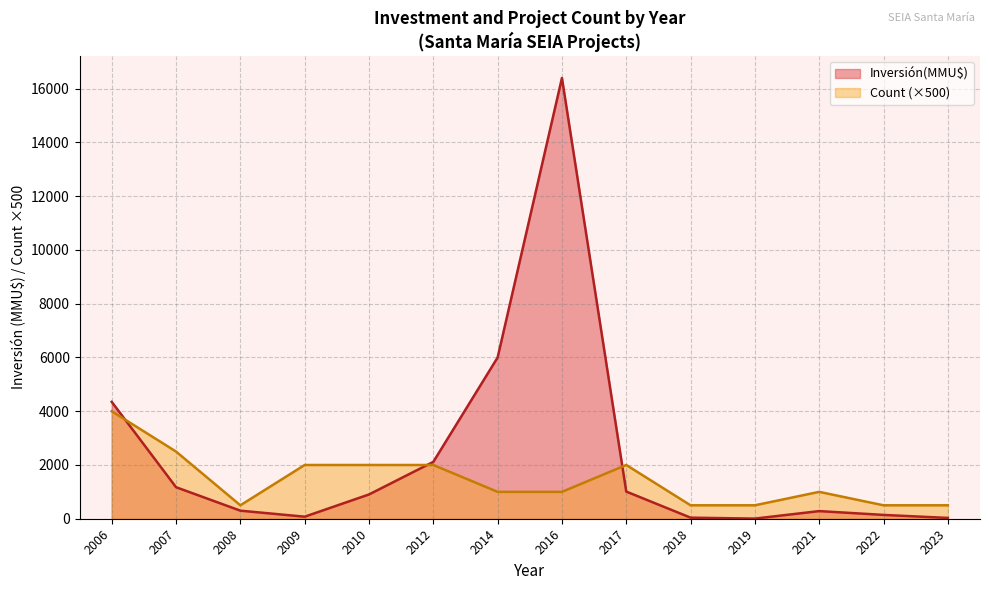

At which category is the sum across all series the highest?

2016